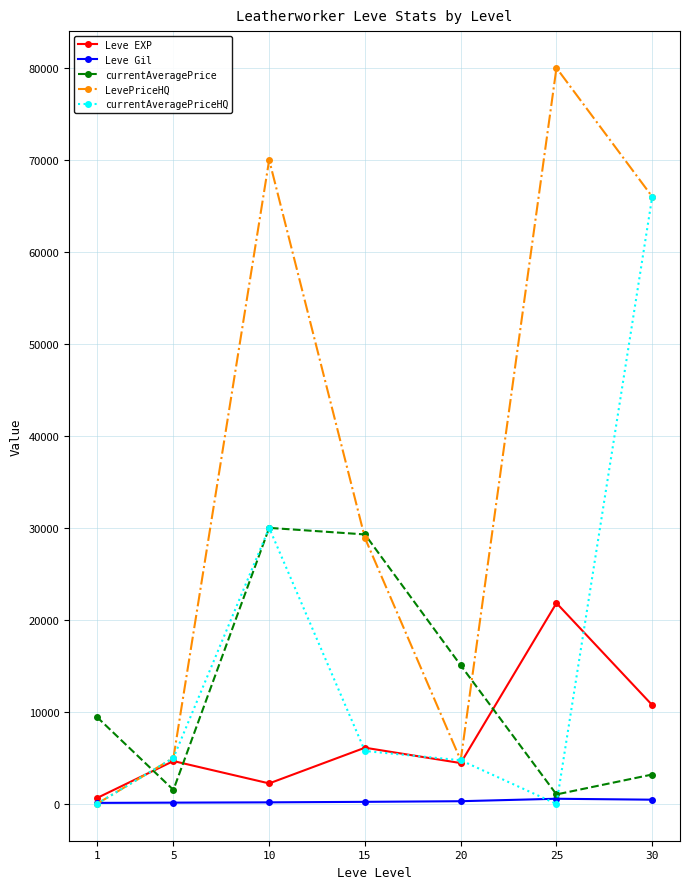

At which label does LevePriceHQ reach its peak?

25